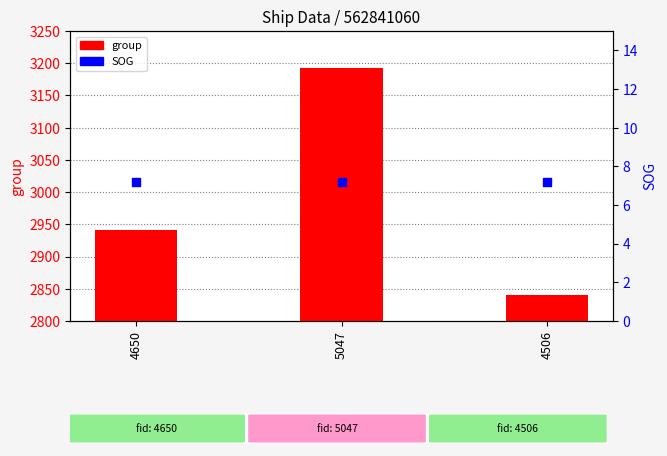

What are all the series names shown in the legend?

group, SOG